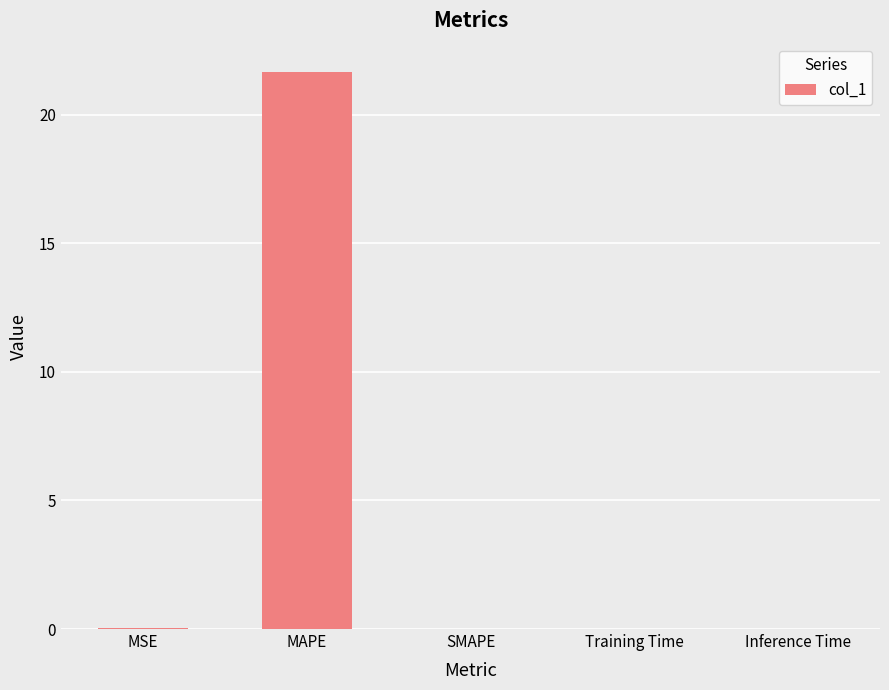

Between MAPE and Training Time, which is larger?

MAPE